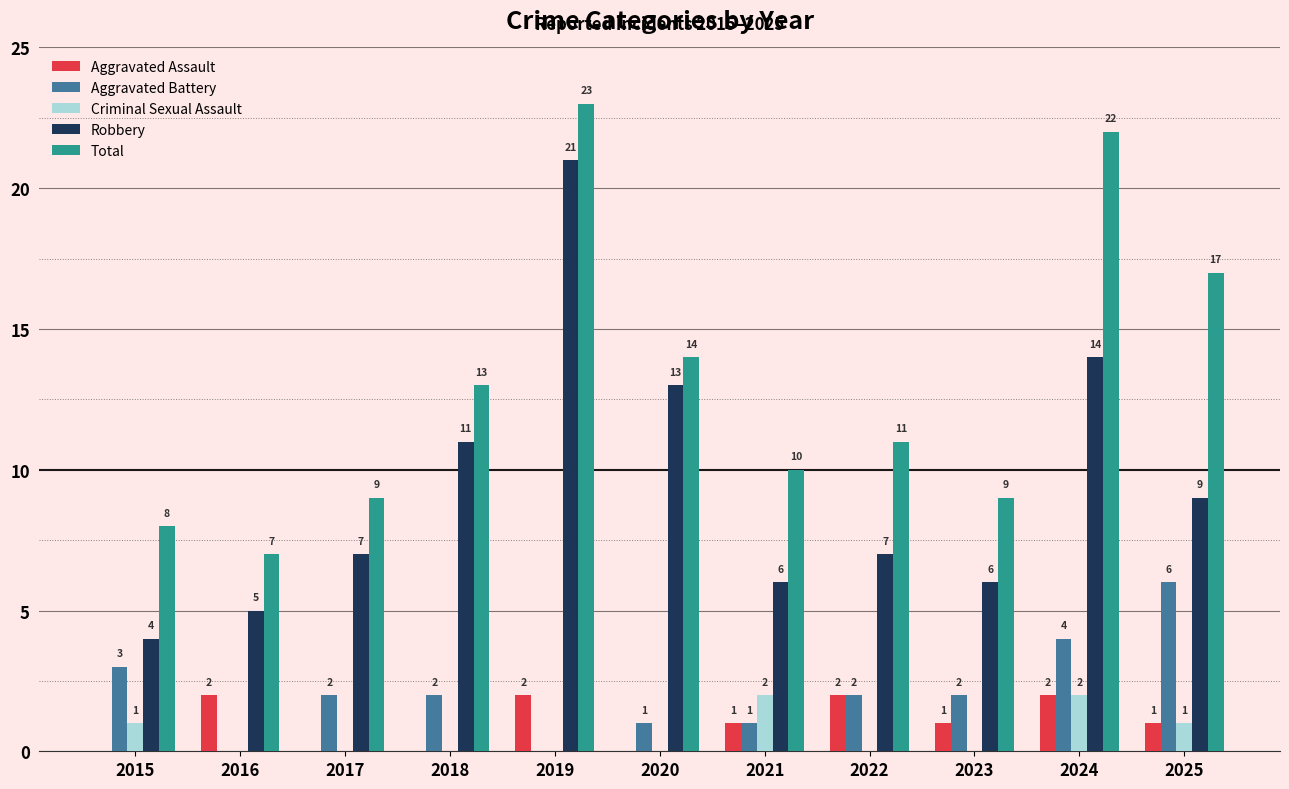

Reading left to right, transcribe all the data shown in this chart.

Aggravated Assault: 0	2	0	0	2	0	1	2	1	2	1
Aggravated Battery: 3	0	2	2	0	1	1	2	2	4	6
Criminal Sexual Assault: 1	0	0	0	0	0	2	0	0	2	1
Robbery: 4	5	7	11	21	13	6	7	6	14	9
Total: 8	7	9	13	23	14	10	11	9	22	17